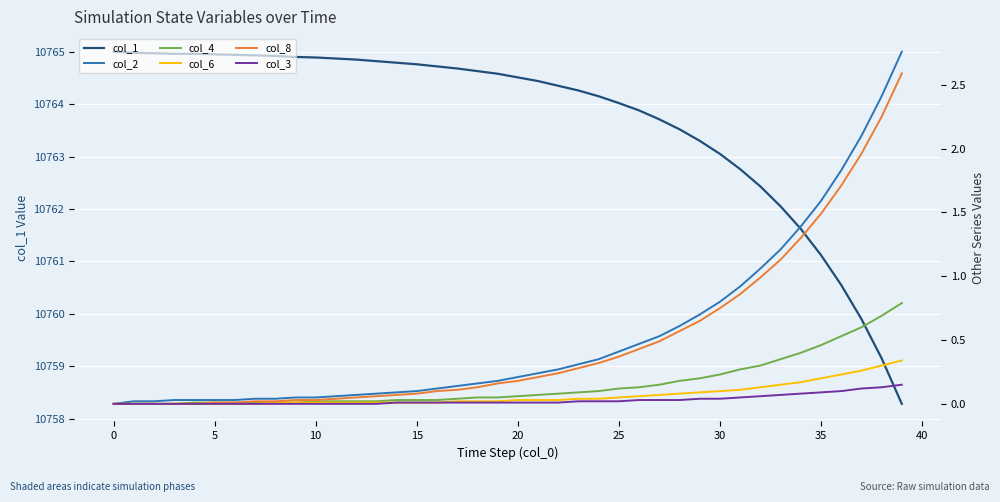

What is the difference between the second highest and second lowest values in the col_8 series?

2.2